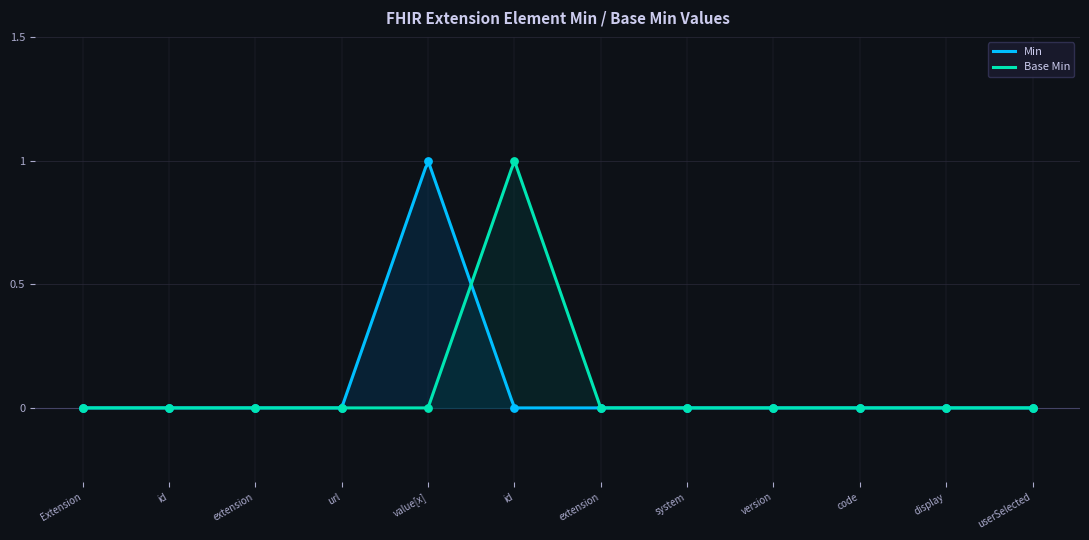

What are all the series names shown in the legend?

Min, Base Min